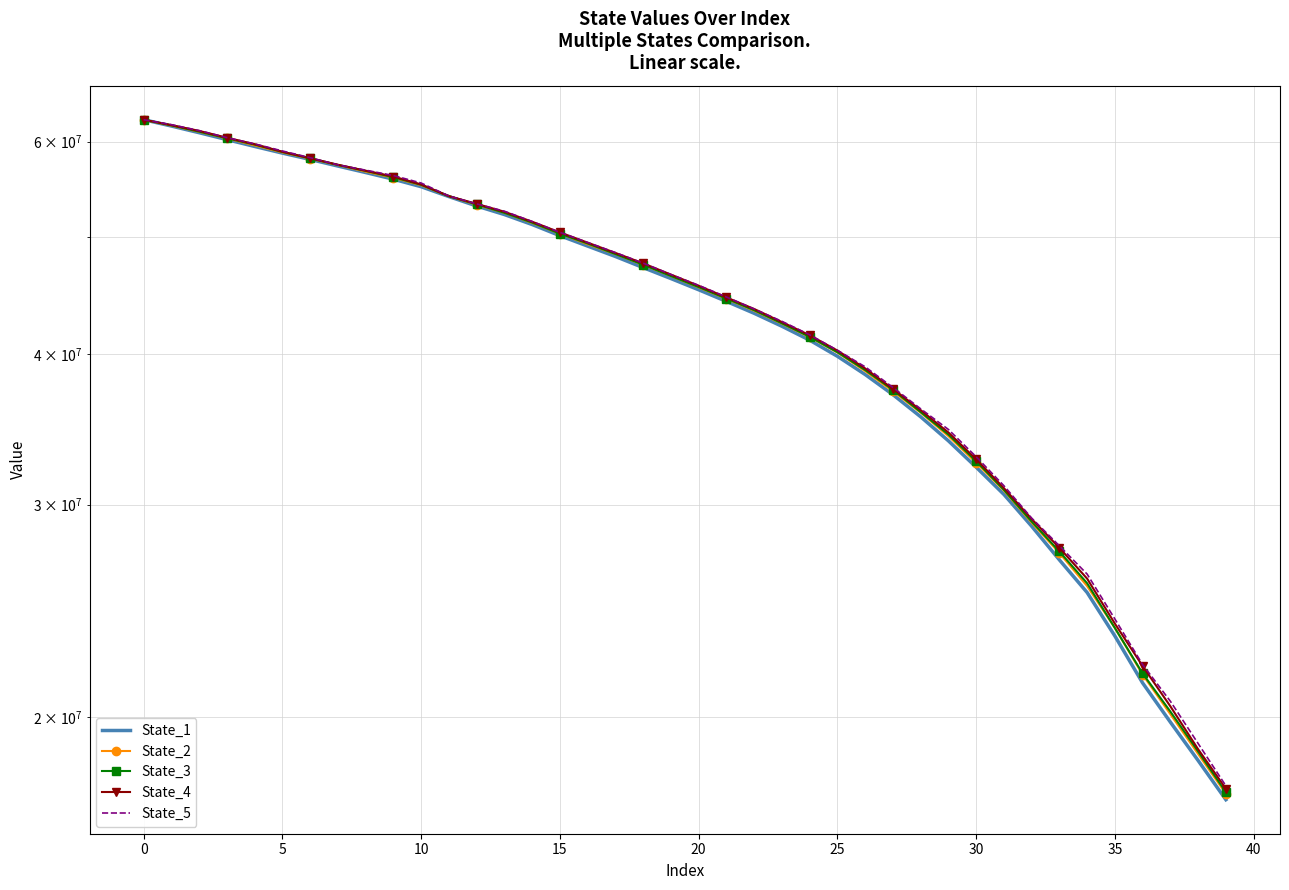

What is the spread (max minus min) of values at 17?

360290.5